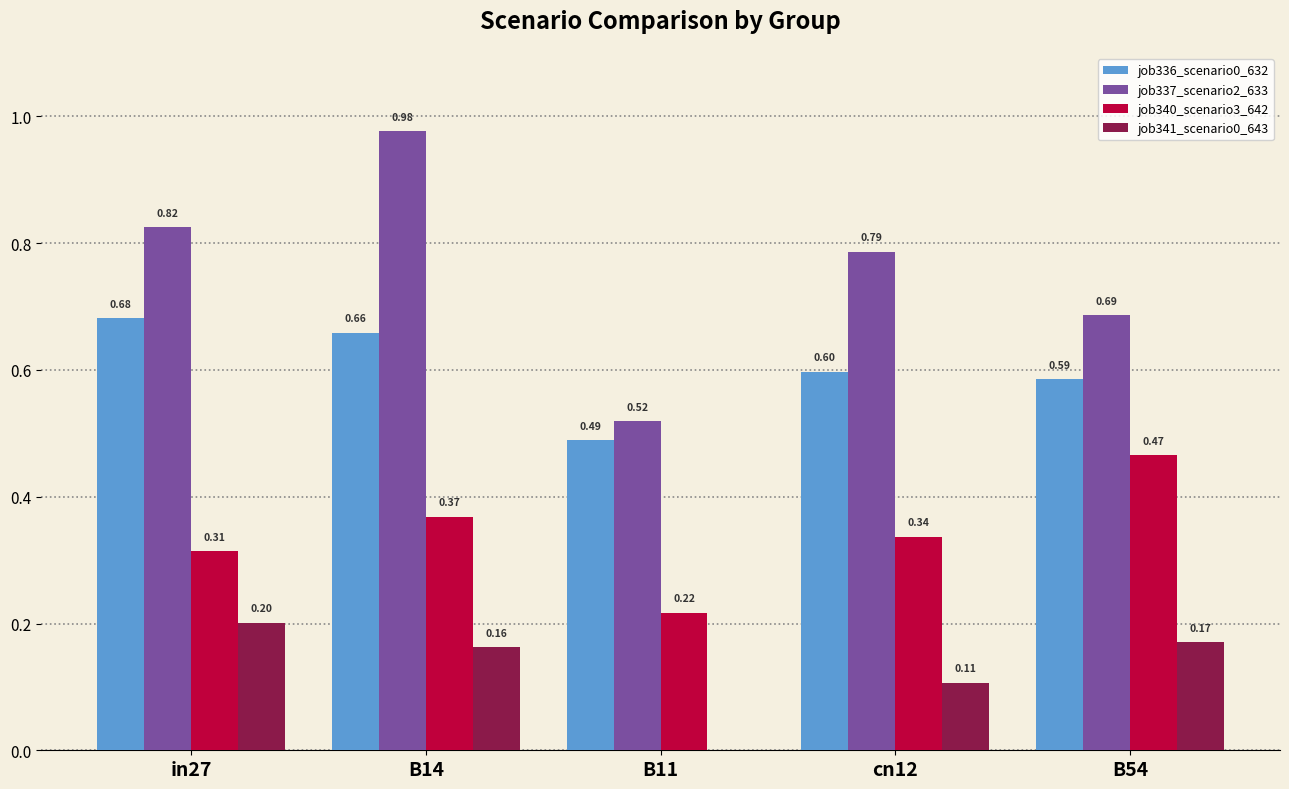

At which category is the sum across all series the highest?

B14